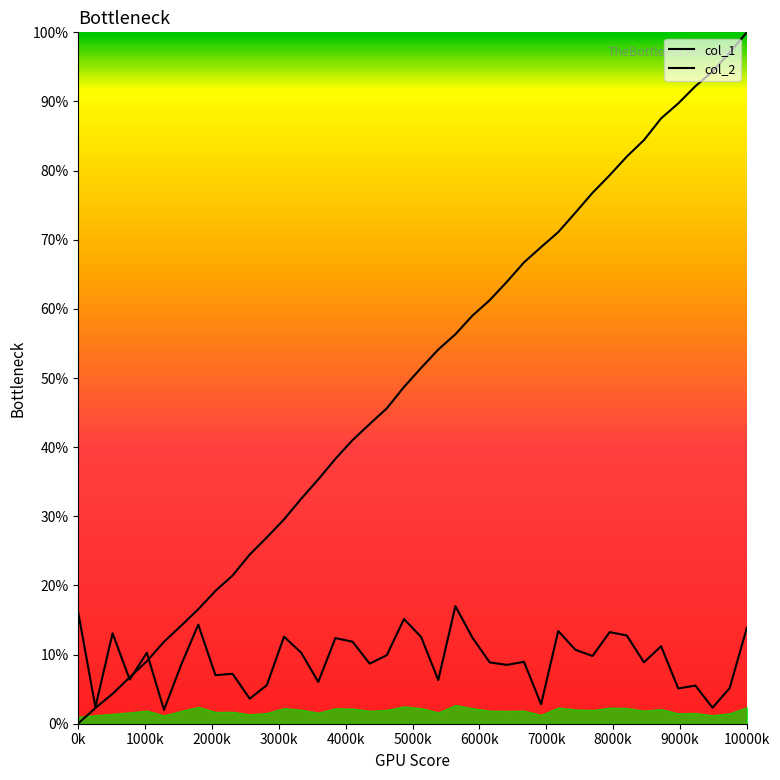

What is the minimum value shown in the chart?

0.1